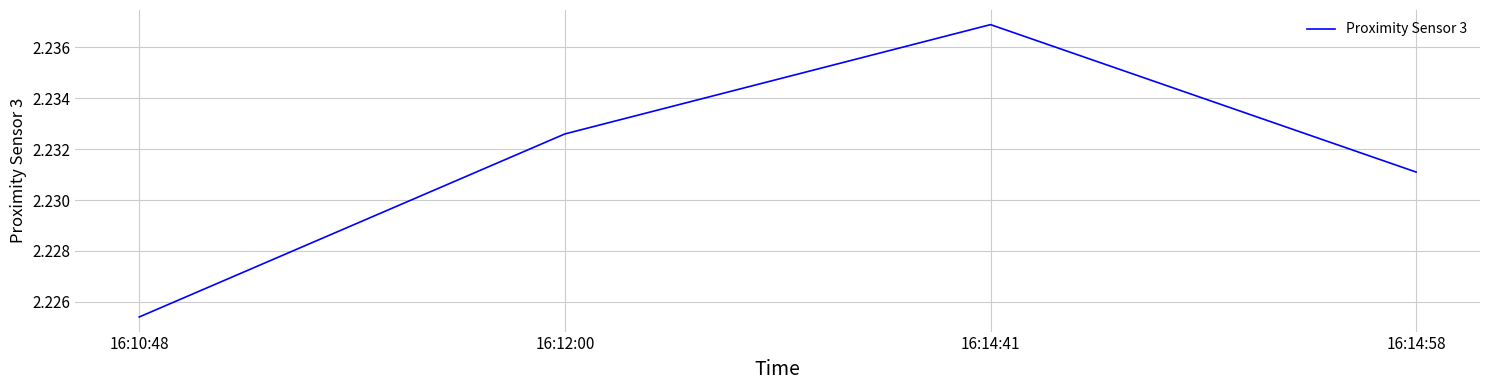

Which label corresponds to the smallest value in the chart?

16:10:48